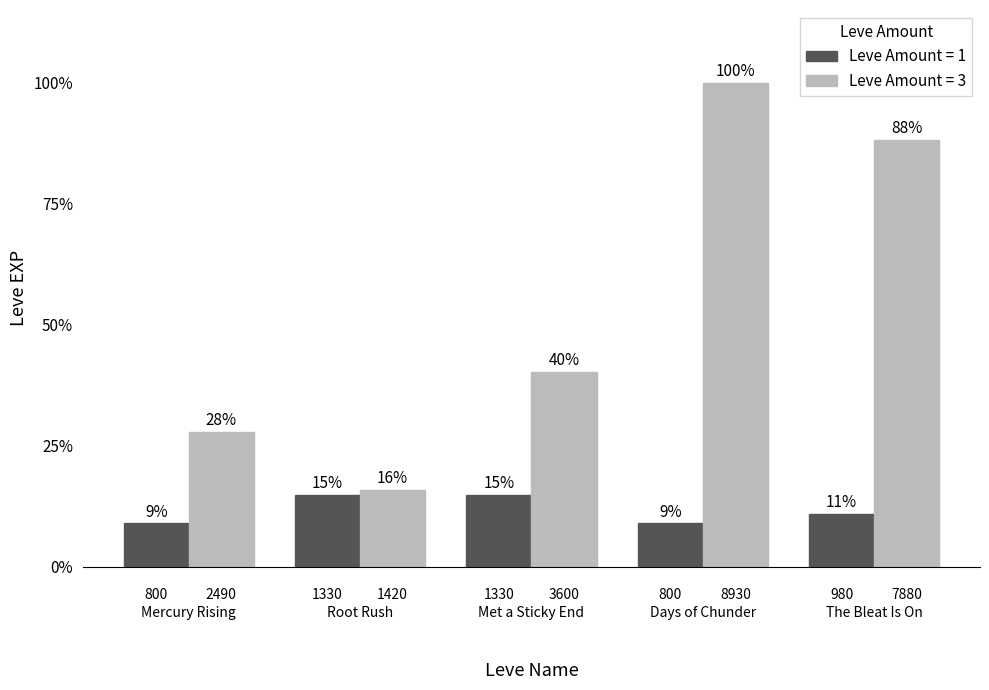

What are all the series names shown in the legend?

Leve Amount = 1, Leve Amount = 3